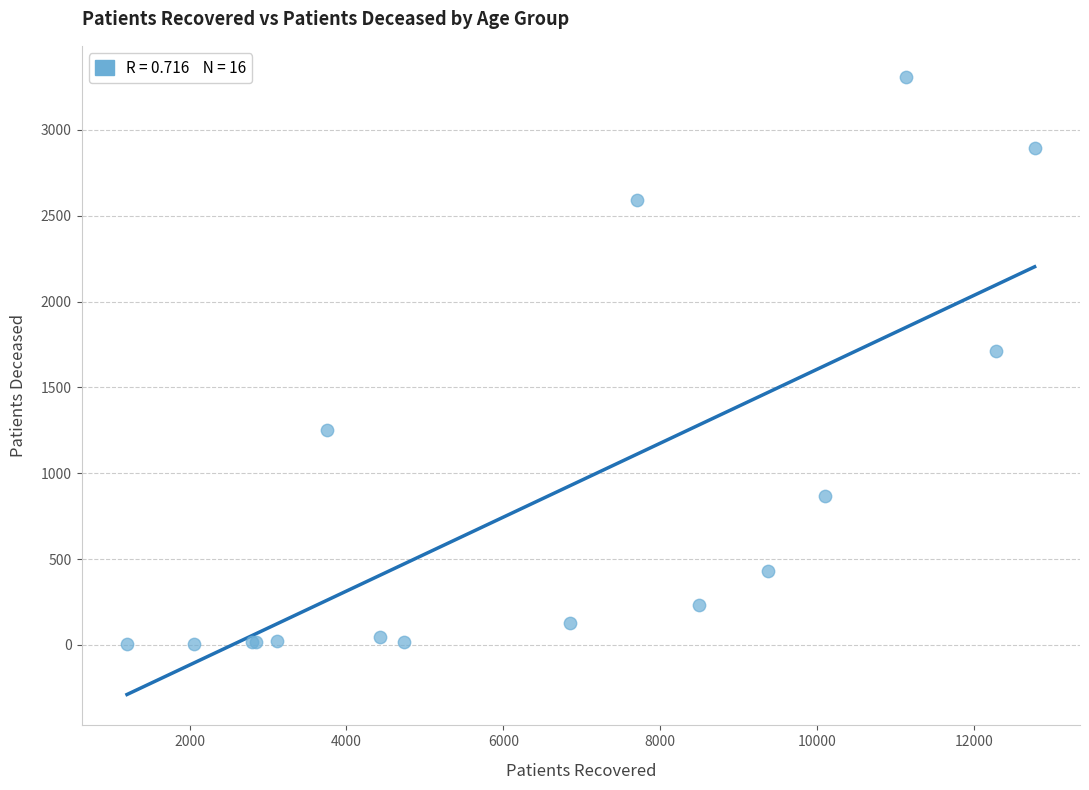

What Y value in the scatter plot is closest to 1656?

1713